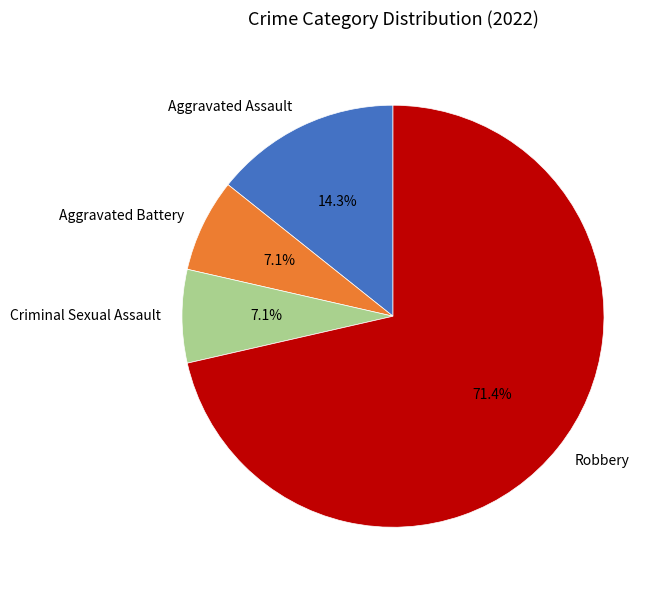

Which category accounts for the majority?

Robbery